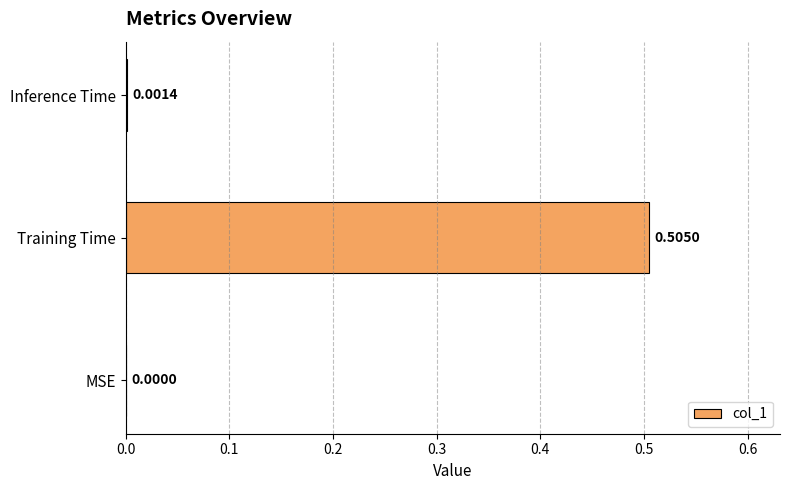

Between Inference Time and Training Time, which is larger?

Training Time